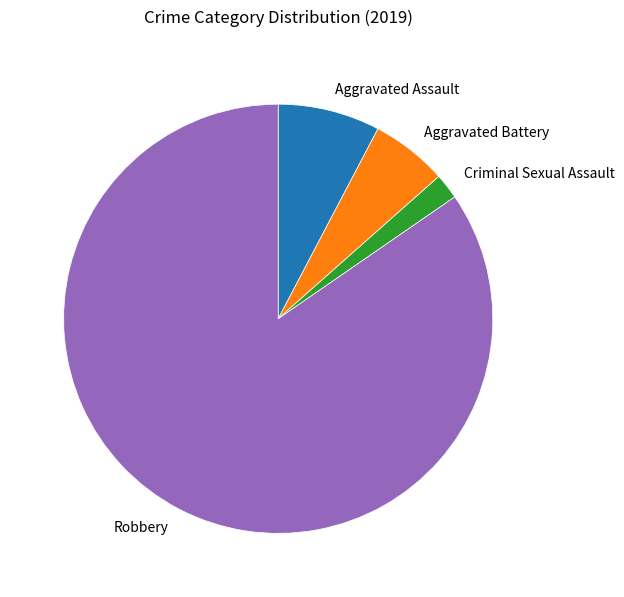

Rank the categories by value from lowest to highest.

Criminal Sexual Assault, Aggravated Battery, Aggravated Assault, Robbery